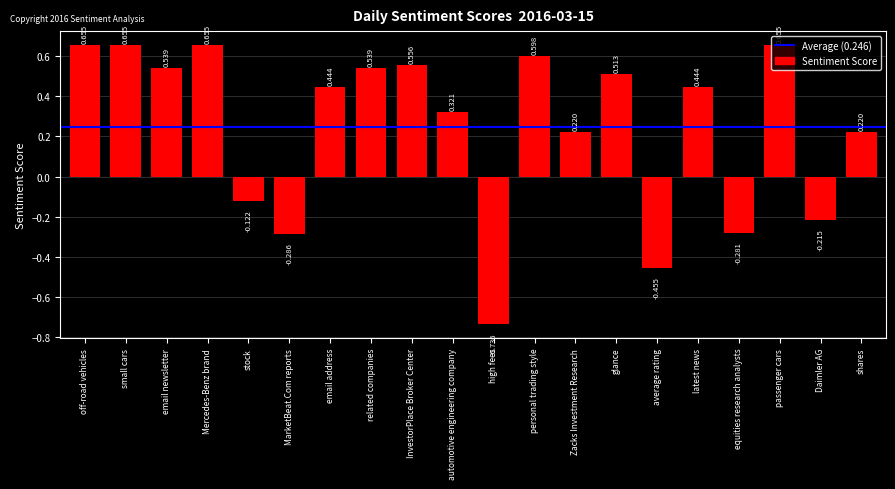

What is the label of the 16th bar from the right?

stock